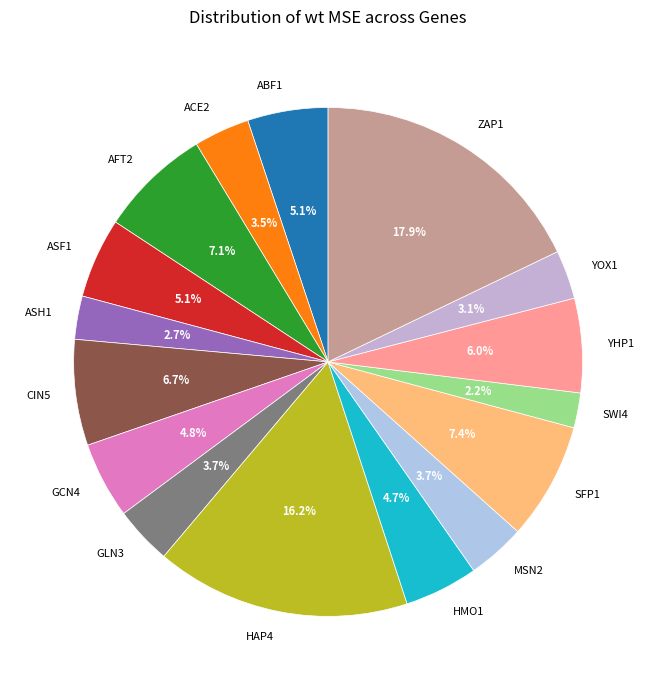

To the nearest percent, what percentage of the pie is ABF1?

5%